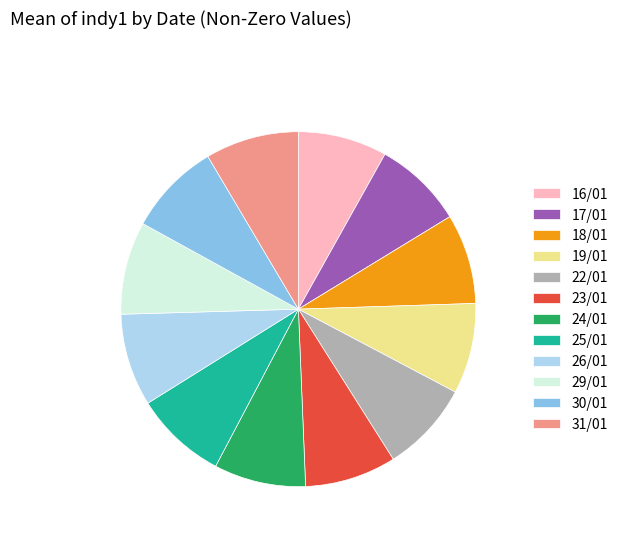

Do 16/01 and 17/01 together represent more than half of the pie?

No